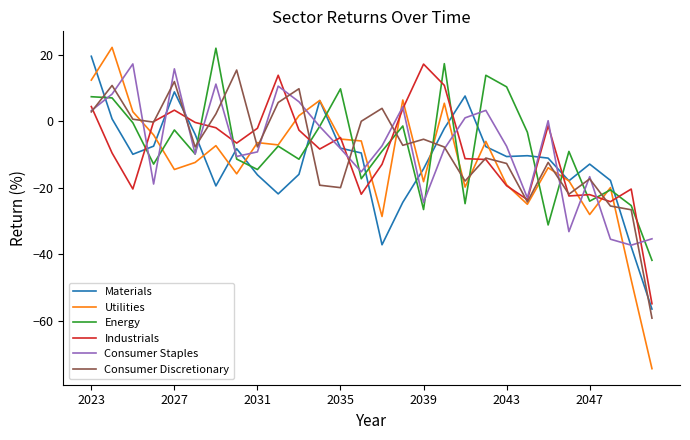

What is the smallest value displayed?

-74.4